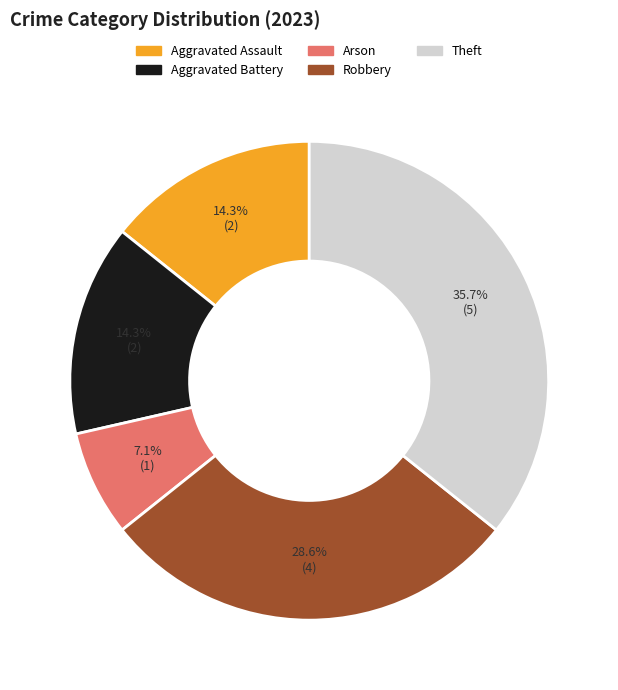

Combined, what portion of the pie is Aggravated Battery and Robbery?

42.9%